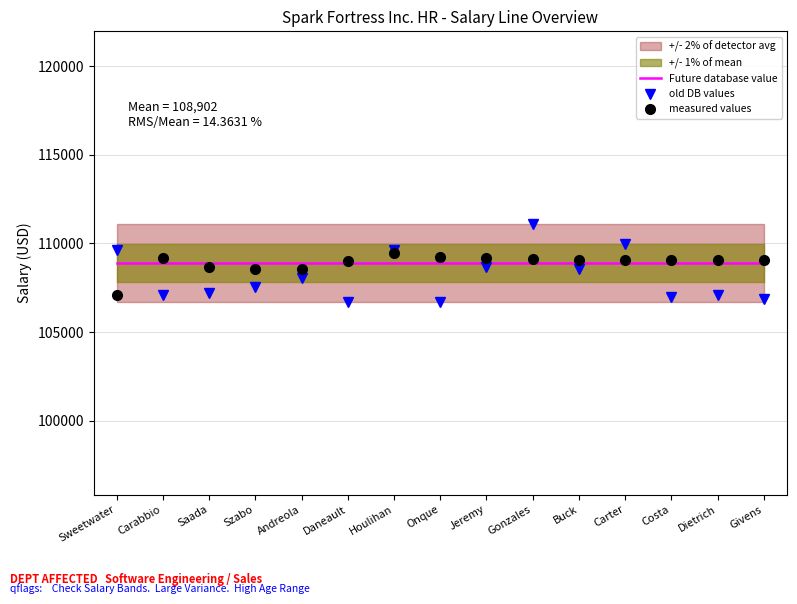

At how many categories does at least one series exceed 107357?

15